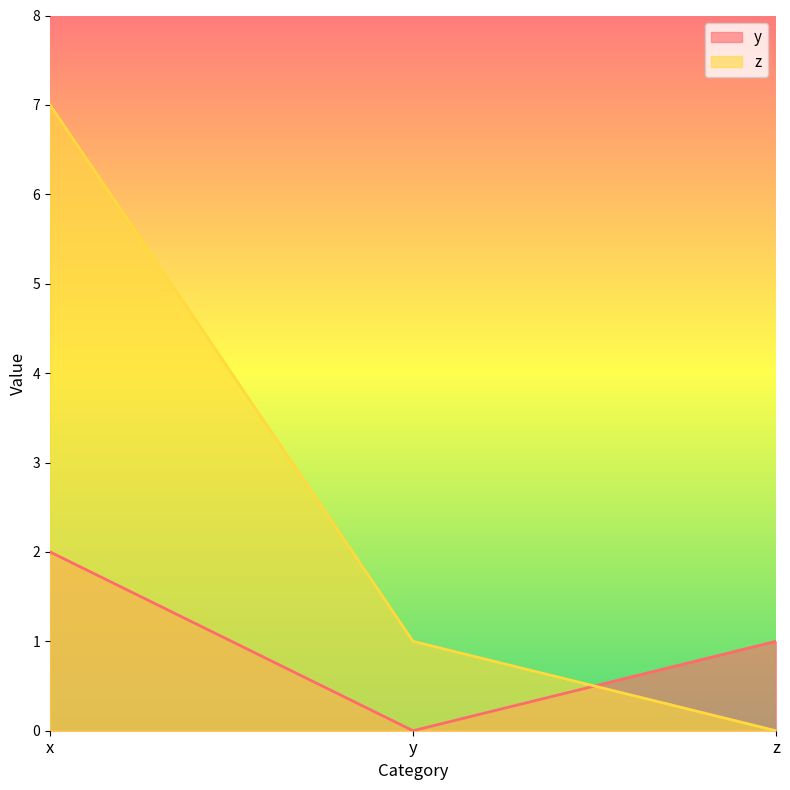

How many y values are between 0 and 2?

3